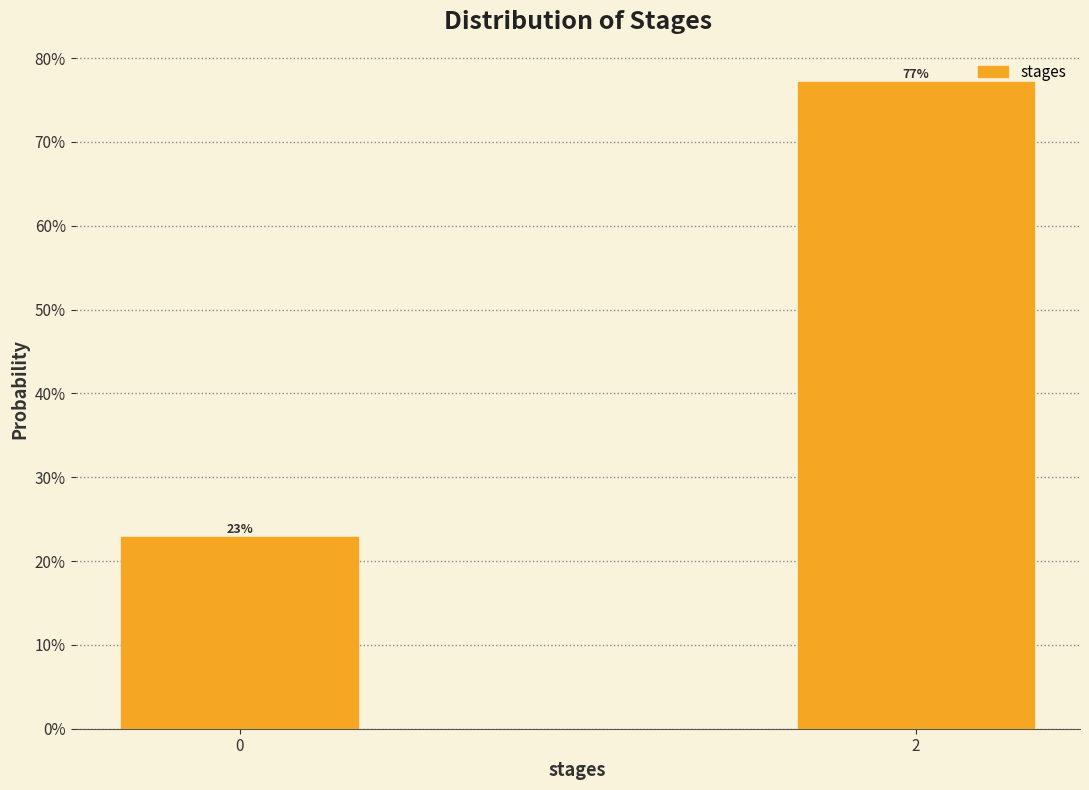

Are the bars horizontal?

No